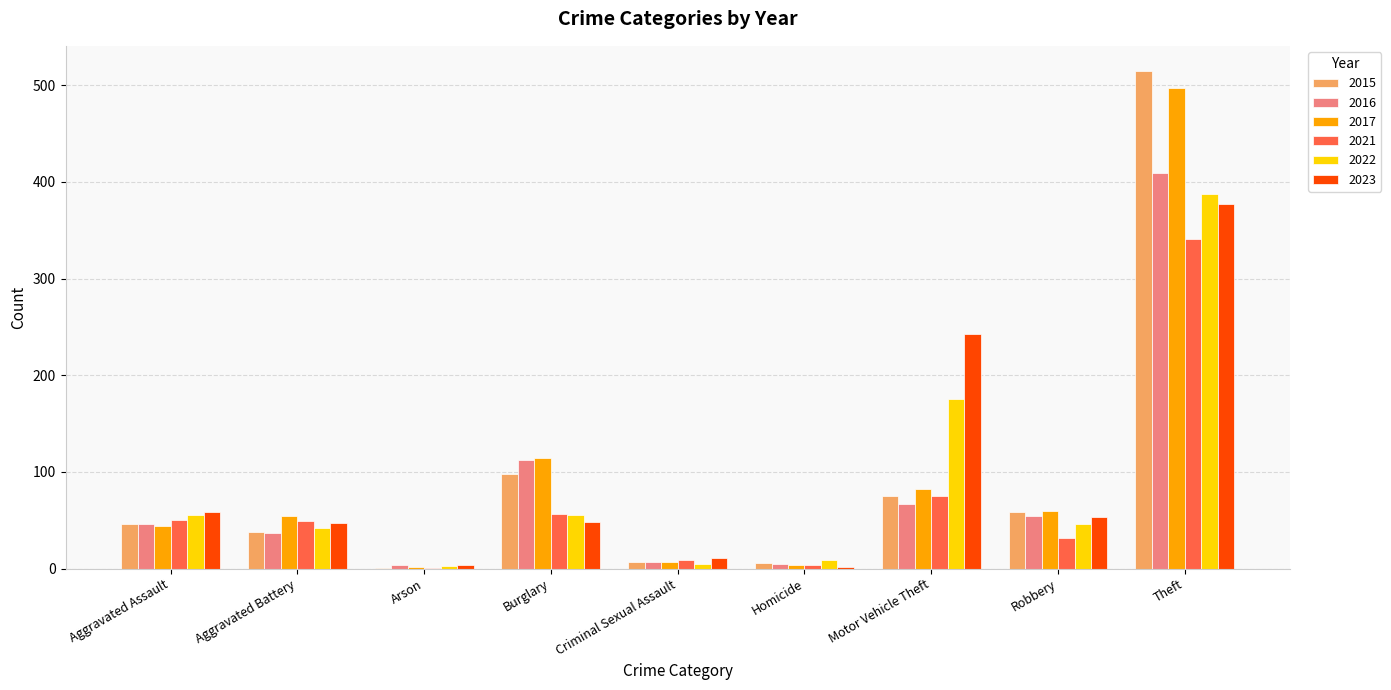

Read the 2015 value at Motor Vehicle Theft.

75